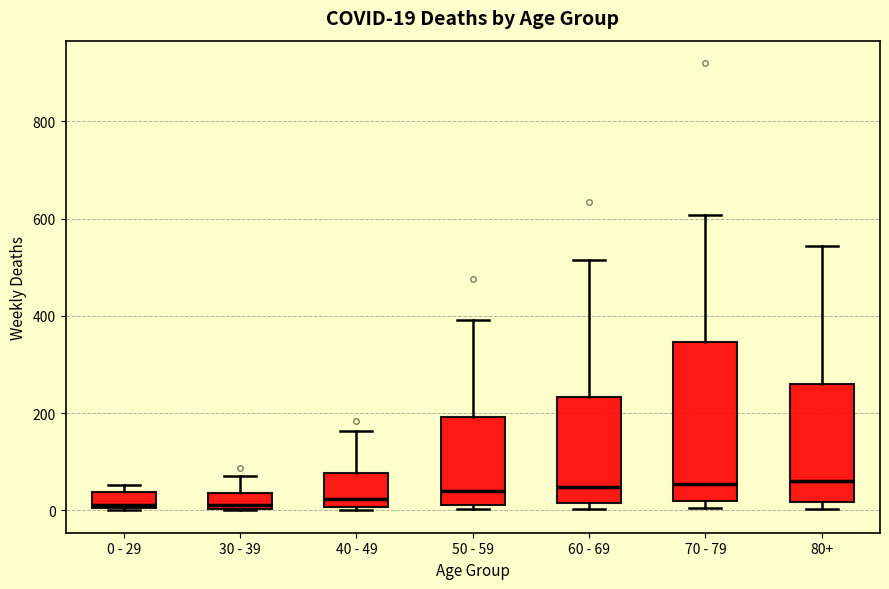

Which box is the tallest, from its lower edge to its upper edge?

70 - 79